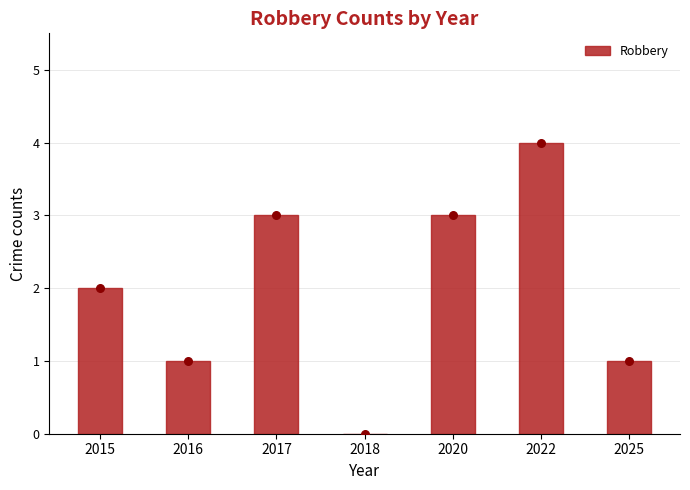

What is the change in value from 2015 to 2022?

+2